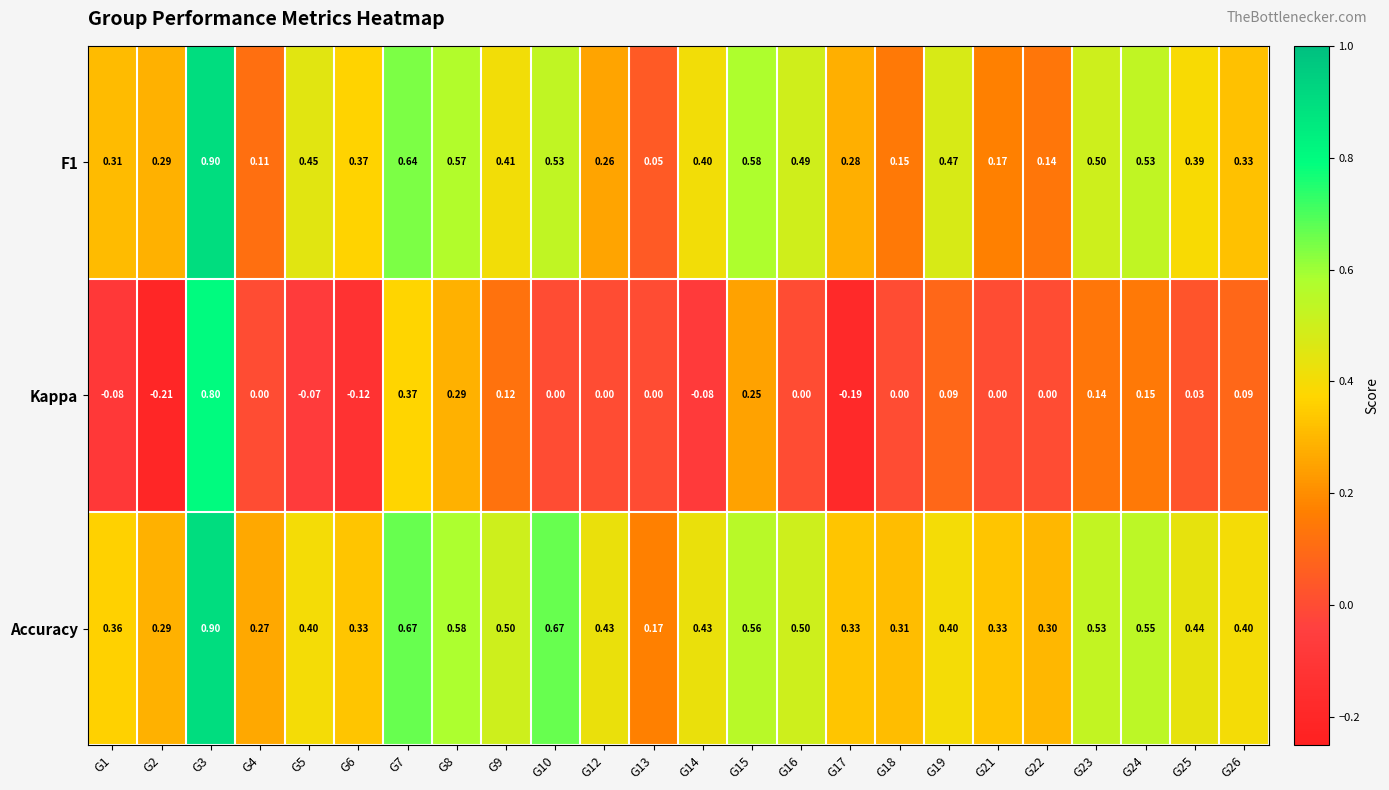

Which series has the largest total across all categories?

Accuracy